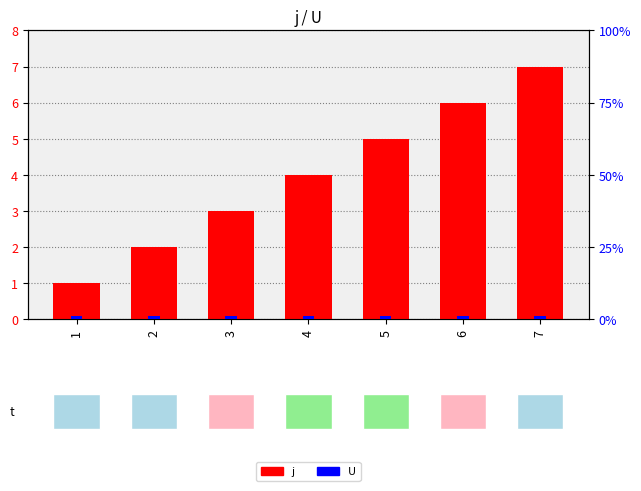

Between 4 and 2, which is larger?

4